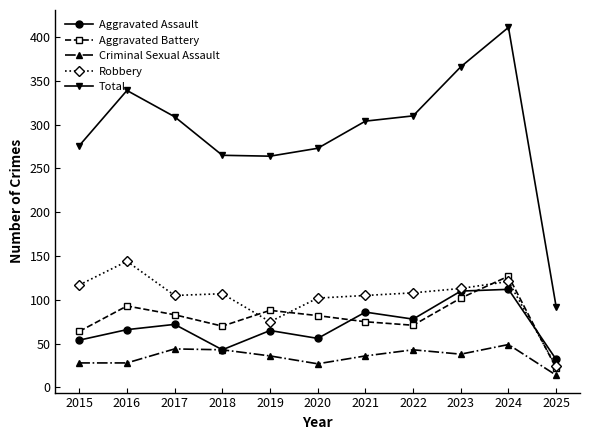

How many interior local peaks does the Aggravated Assault series have?

4